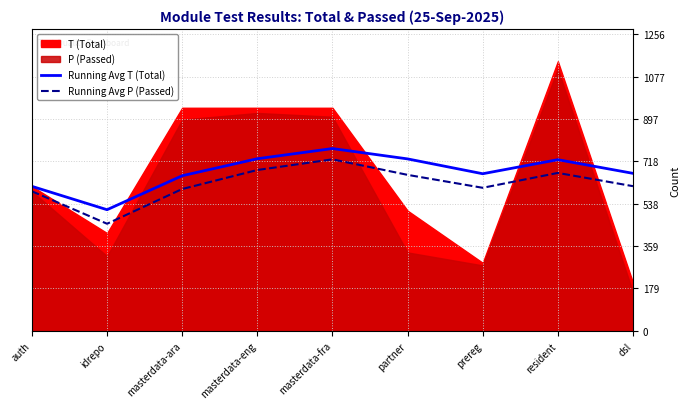

What is the approximate value of Running Avg T (Total) at idrepo?

513.0